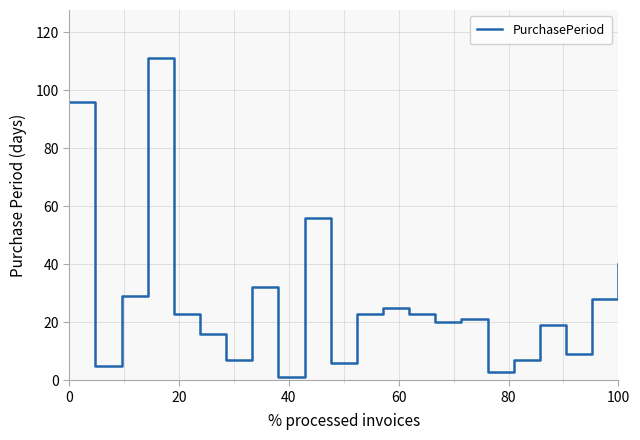

What is the average value?

27